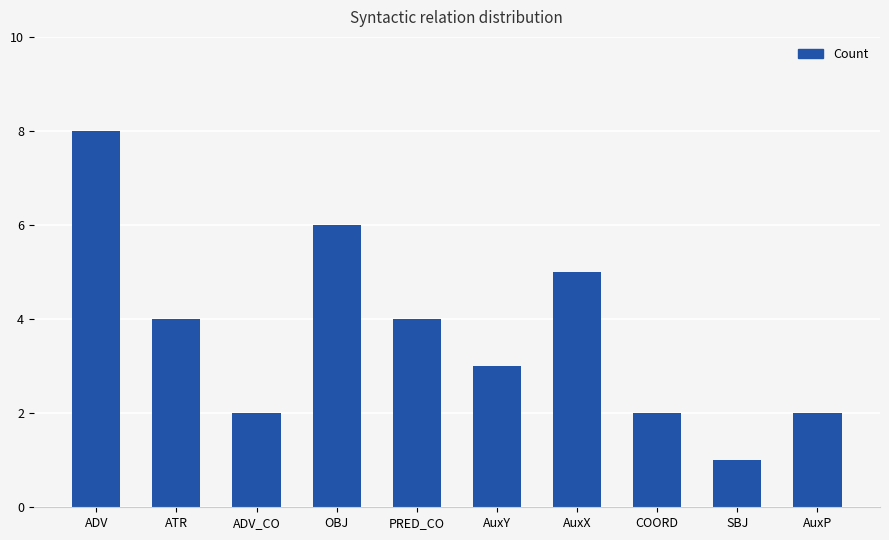

Reading left to right, extract all data points from this chart.

ADV=8	ATR=4	ADV_CO=2	OBJ=6	PRED_CO=4	AuxY=3	AuxX=5	COORD=2	SBJ=1	AuxP=2